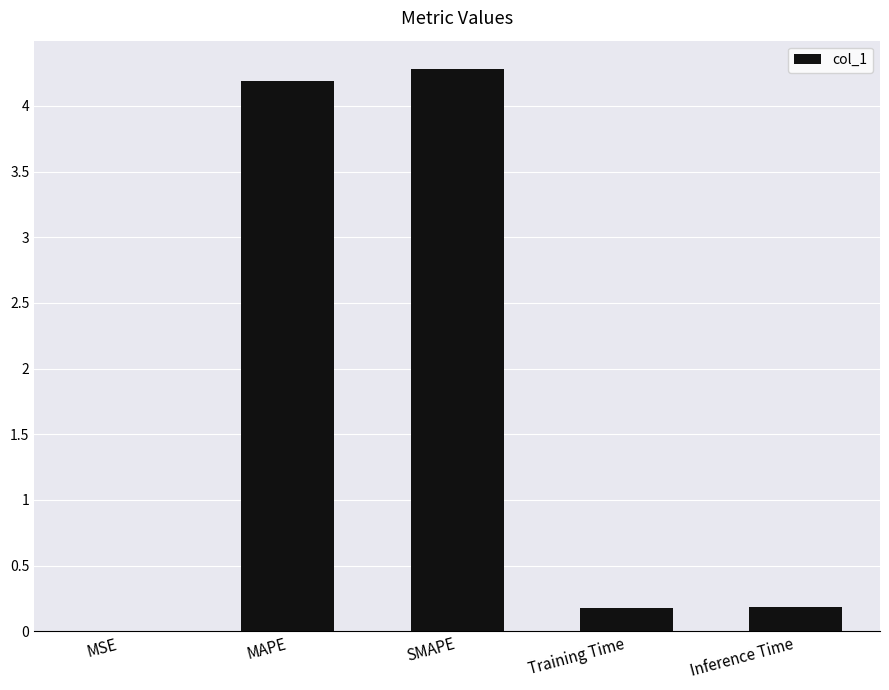

Between SMAPE and Inference Time, which is larger?

SMAPE